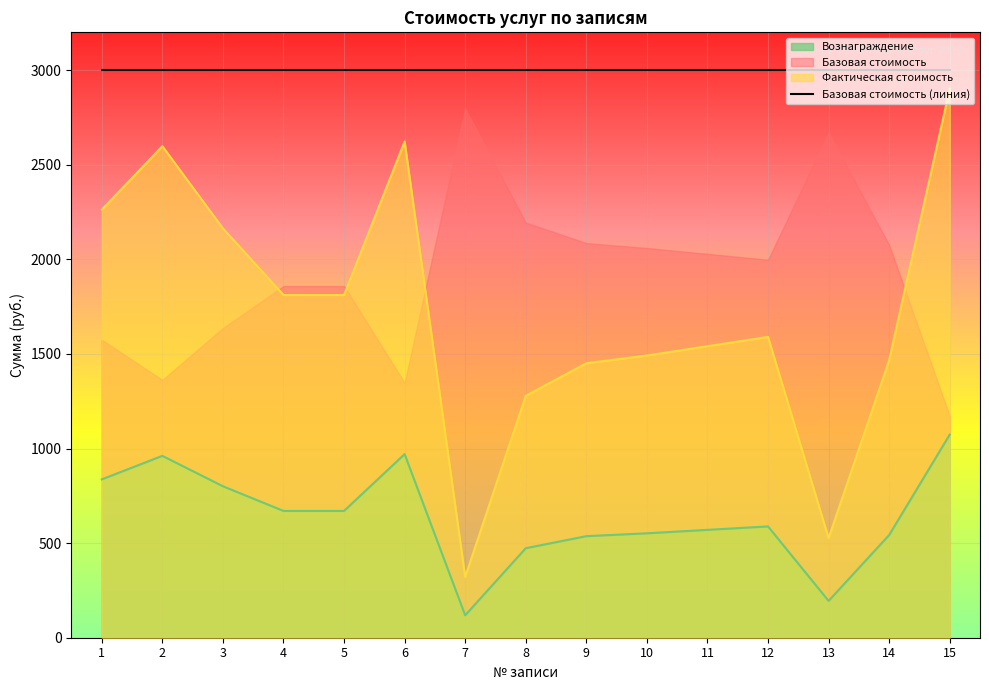

What is the minimum value shown in the chart?

118.6